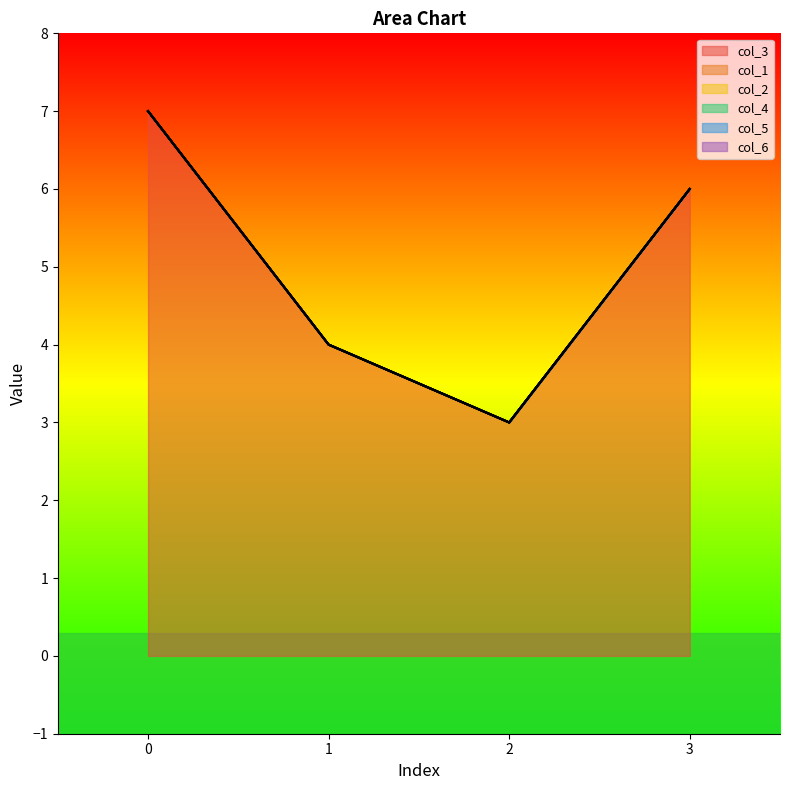

What are all the series names shown in the legend?

col_3, col_1, col_2, col_4, col_5, col_6